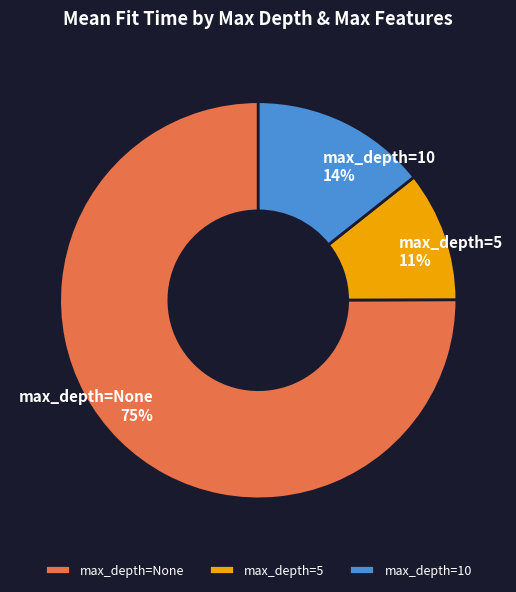

To the nearest percent, what is the average slice percentage?

33%